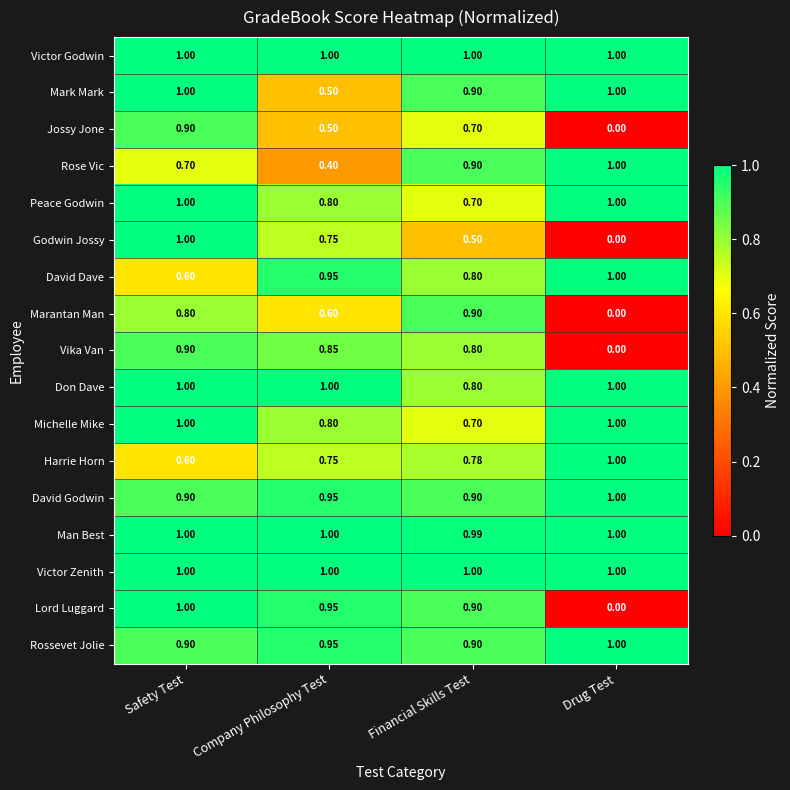

Which series changed the most between Company Philosophy Test and Financial Skills Test?

Rose Vic